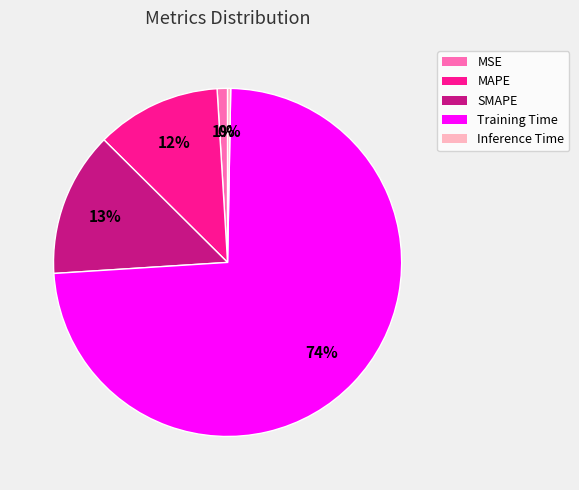

The MAPE slice represents 25% of the pie. True or false?

False